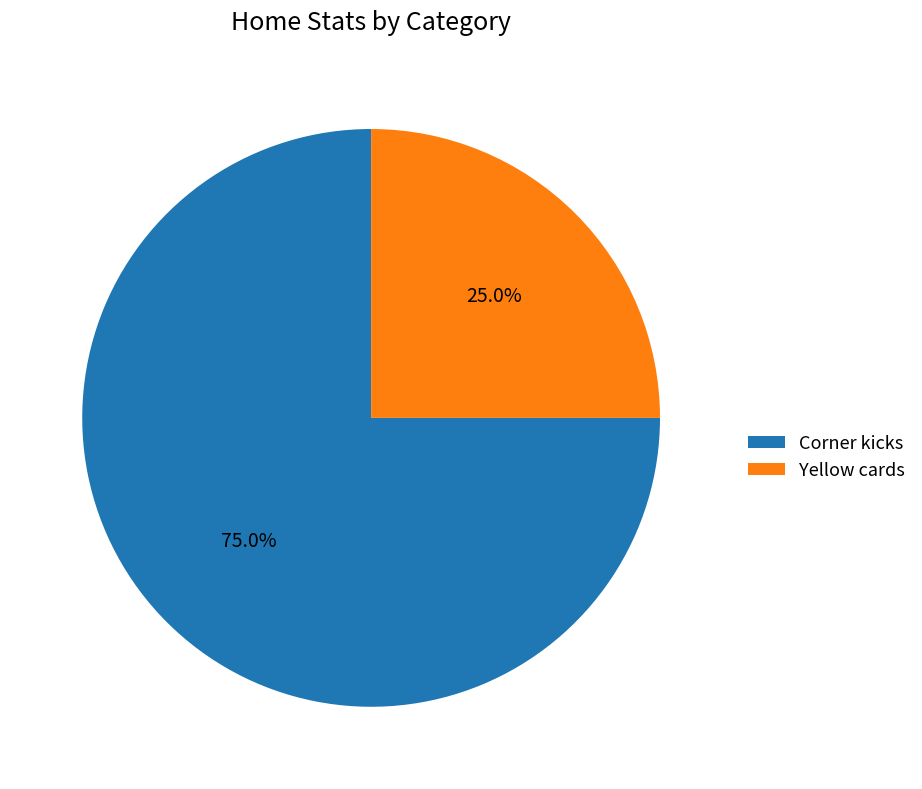

Count the number of slices in the pie.

2